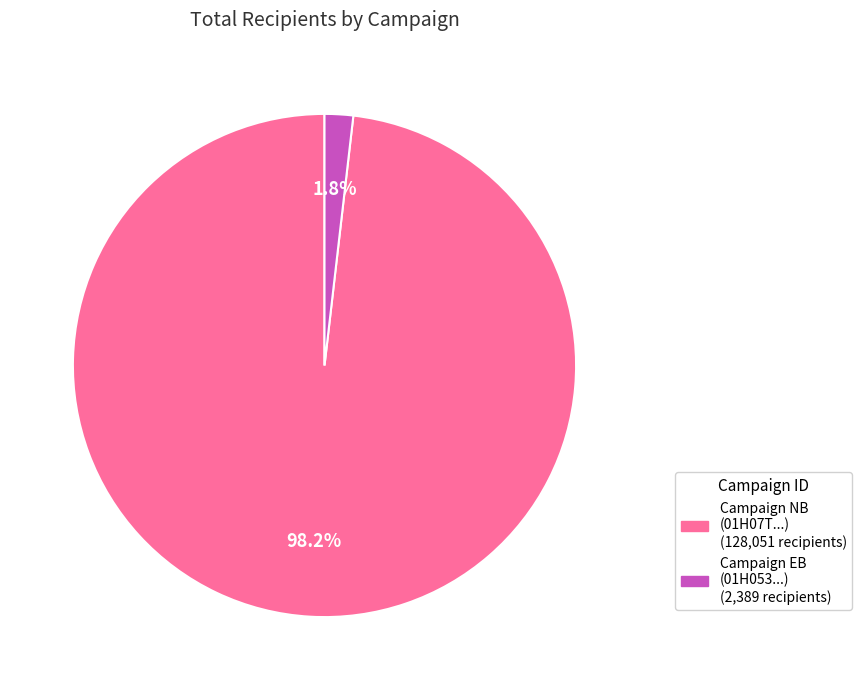

Is there any slice that represents more than half of the pie?

Yes